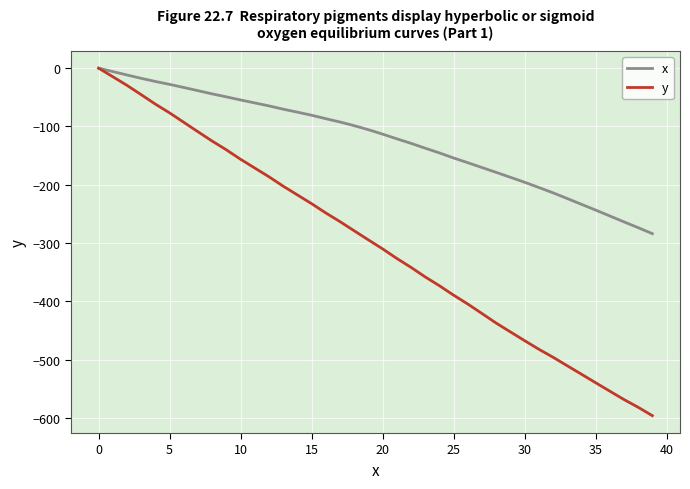

What is the smallest value displayed?

-596.0